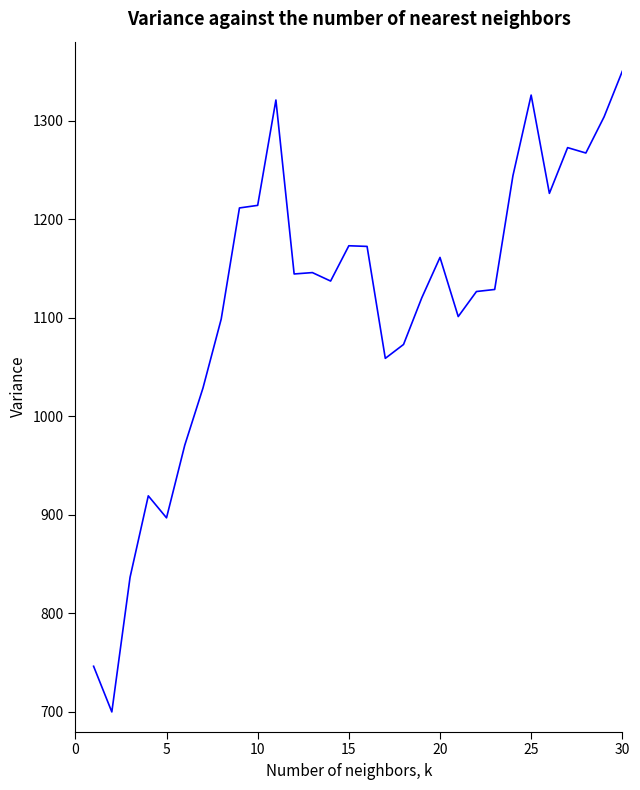

What is the greatest value displayed?

1350.0